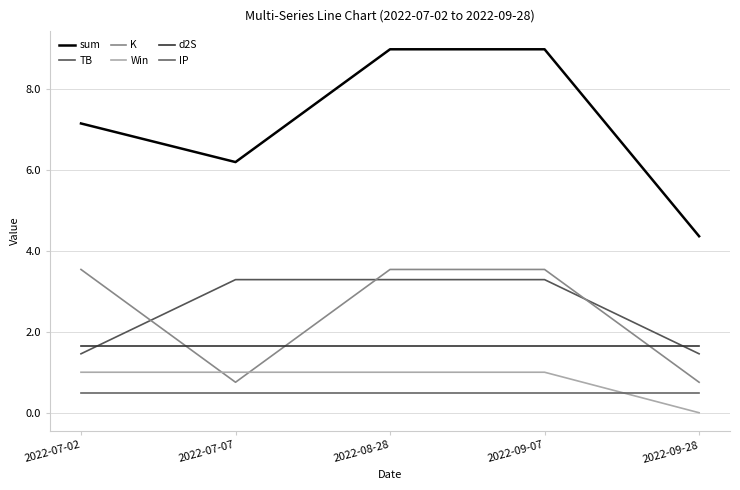

Count the number of categories in the chart.

5